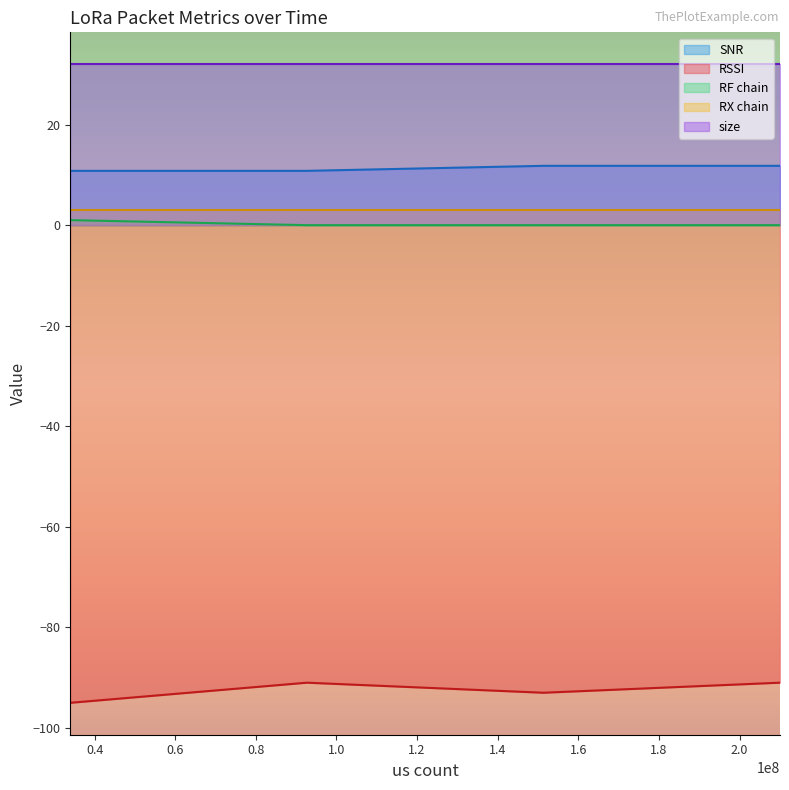

What is the minimum value shown in the chart?

-95.0